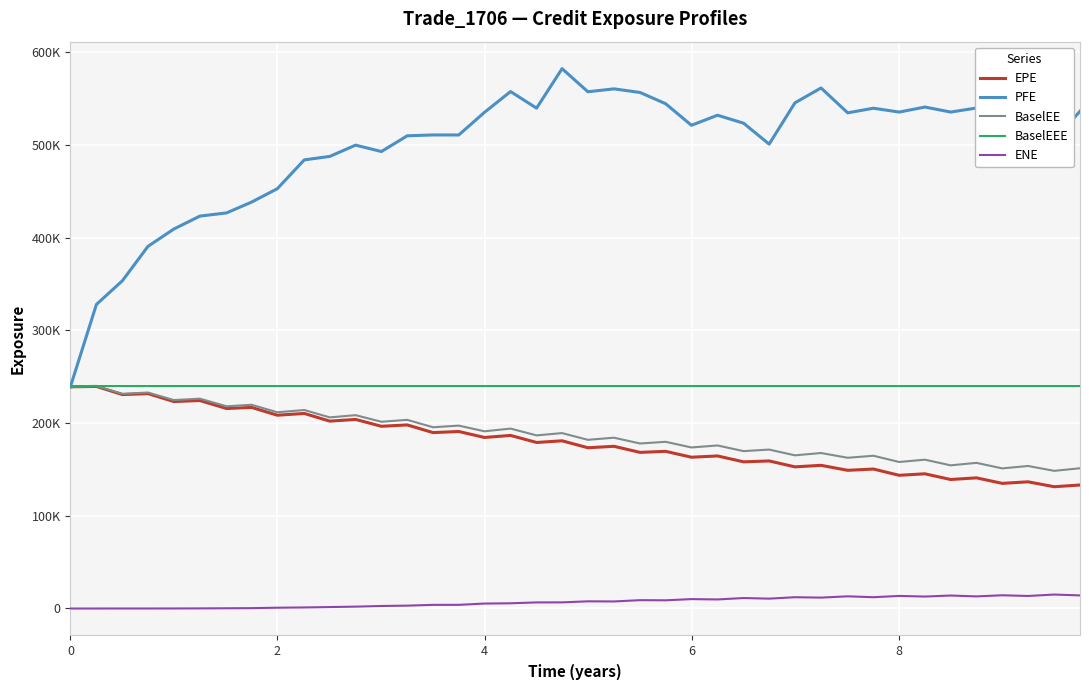

Reading right to left, transcribe all the data shown in this chart.

EPE: 133201.0	131343.0	136635.0	134957.0	140907.0	139124.0	145267.0	143655.0	150409.0	149038.0	154414.0	152767.0	159143.0	158174.0	164530.0	163159.0	169503.0	168373.0	174932.0	173371.0	180869.0	179064.0	186675.0	184468.0	190888.0	189718.0	197992.0	196517.0	203931.0	202075.0	210352.0	208473.0	216889.0	215694.0	224296.0	223233.0	231730.0	230726.0	239515.0	239131.0
PFE: 536361.0	505011.0	554648.0	527538.0	539807.0	535441.0	540850.0	535425.0	539576.0	534606.0	561432.0	545386.0	500865.0	523418.0	532029.0	521176.0	544451.0	556546.0	560468.0	557339.0	582248.0	539645.0	557543.0	535159.0	510721.0	510752.0	509827.0	492867.0	499761.0	487614.0	483841.0	452761.0	438296.0	426672.0	423229.0	409240.0	390591.0	353577.0	327944.0	239131.0
BaselEE: 151255.0	148454.0	153712.0	151121.0	157082.0	154405.0	160506.0	158019.0	164750.0	162561.0	167691.0	165197.0	171420.0	169718.0	175840.0	173686.0	179792.0	177958.0	184218.0	181912.0	189181.0	186710.0	194025.0	191123.0	197236.0	195494.0	203465.0	201401.0	208510.0	206128.0	214075.0	211647.0	219736.0	218089.0	226306.0	224804.0	232935.0	231521.0	239928.0	239131.0
BaselEEE: 239928.0	239928.0	239928.0	239928.0	239928.0	239928.0	239928.0	239928.0	239928.0	239928.0	239928.0	239928.0	239928.0	239928.0	239928.0	239928.0	239928.0	239928.0	239928.0	239928.0	239928.0	239928.0	239928.0	239928.0	239928.0	239928.0	239928.0	239928.0	239928.0	239928.0	239928.0	239928.0	239928.0	239928.0	239928.0	239928.0	239928.0	239928.0	239928.0	239131.0
ENE: 14120.6	15040.6	13509.9	14276.1	13038.1	13978.5	12886.1	13557.9	12172.7	13123.4	11742.7	12162.0	10634.3	11284.1	9764.0	10123.3	8831.3	8990.0	7600.3	7740.0	6614.1	6566.8	5621.2	5323.9	3952.7	3918.2	3078.4	2704.4	2003.4	1557.8	1125.9	855.9	375.4	261.0	129.1	53.8	17.5	22.2	0.0	0.0